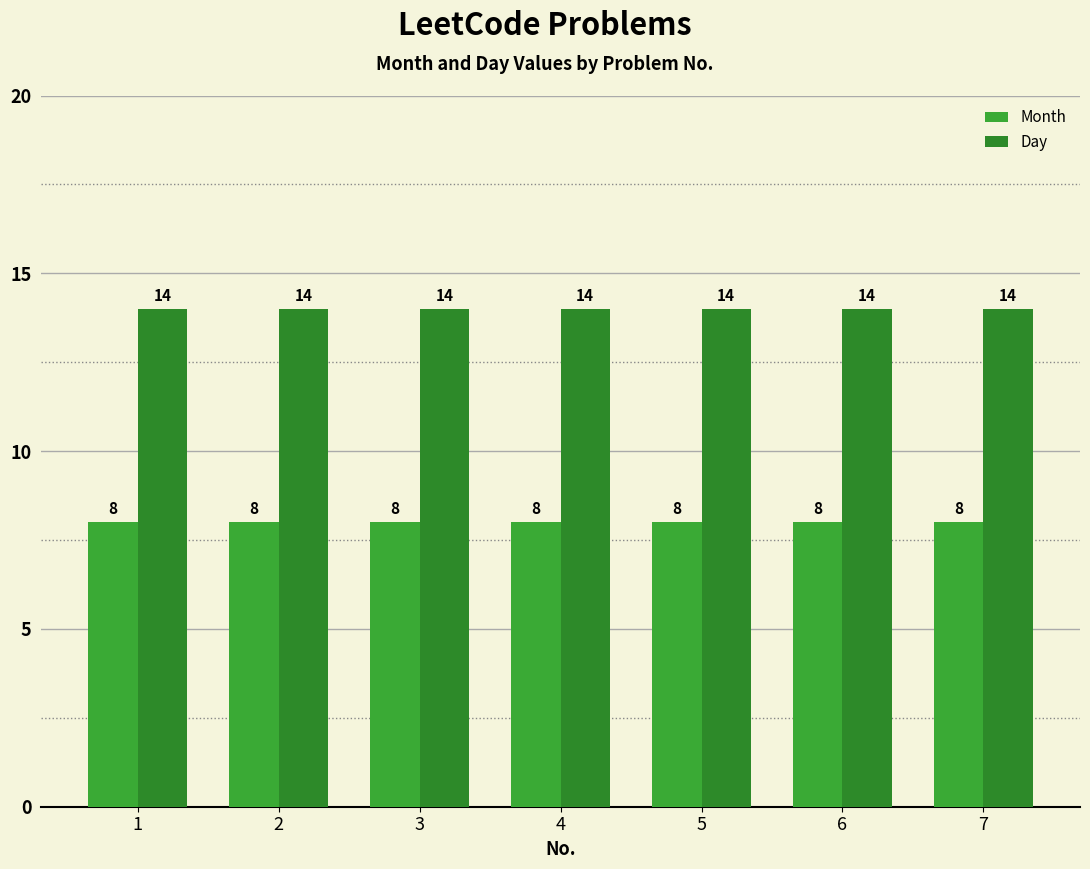

Is the value of Day at 5 greater than the value of Month at 7?

Yes